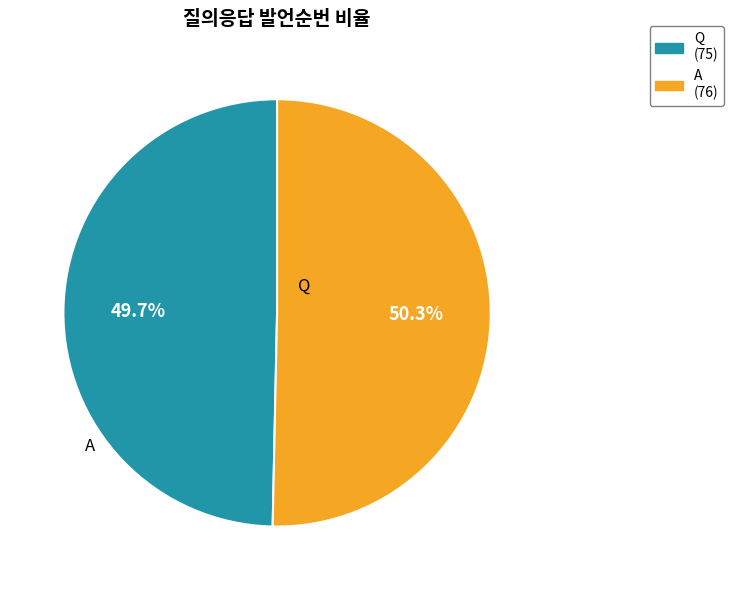

Is there a majority slice in this chart?

Yes